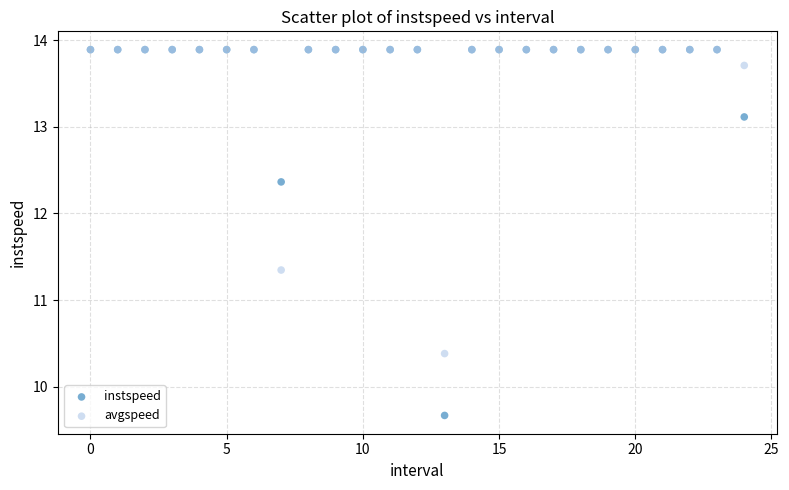

In the instspeed series, what Y value is closest to 11?

9.7